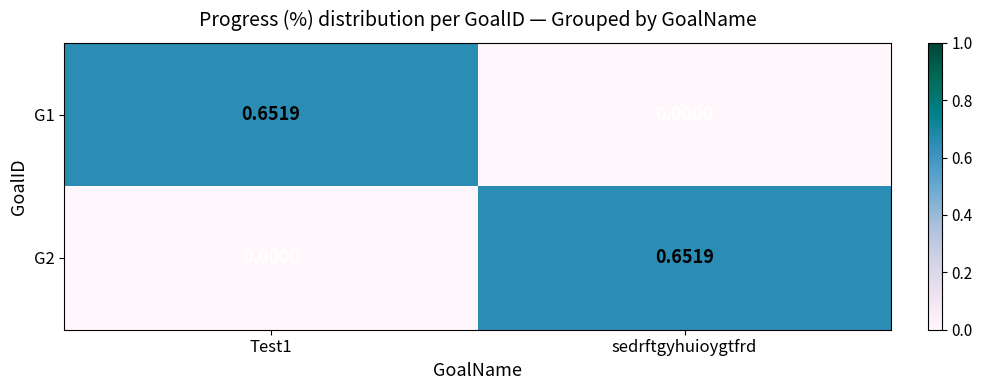

Count the number of data series in this chart.

2